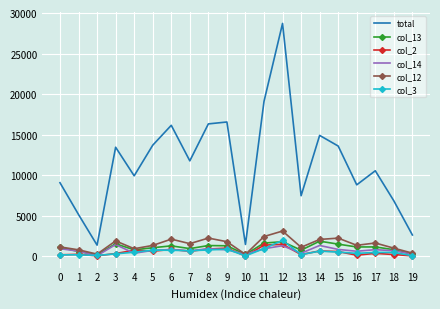

Which series has the largest total across all categories?

total